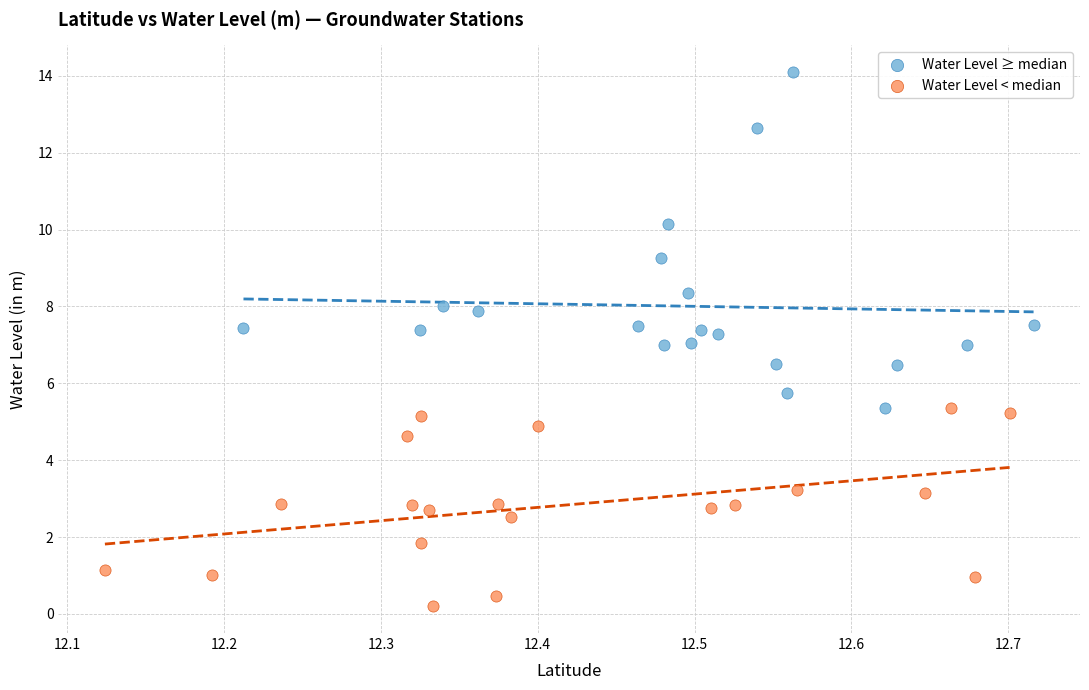

Which series contains the highest Y value?

Water Level ≥ median